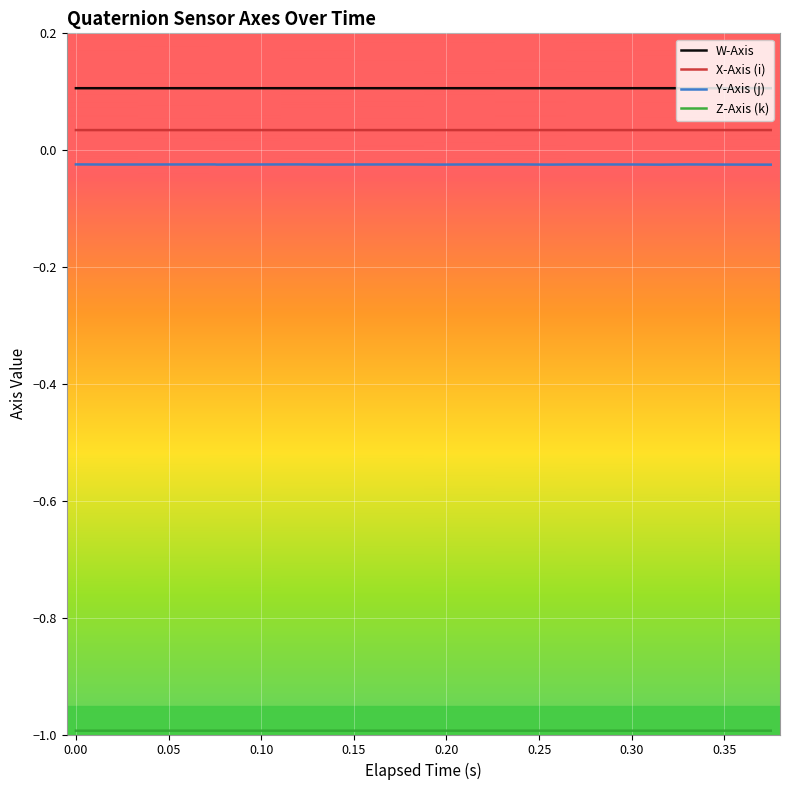

Which series has the widest spread of values?

Y-Axis (j)